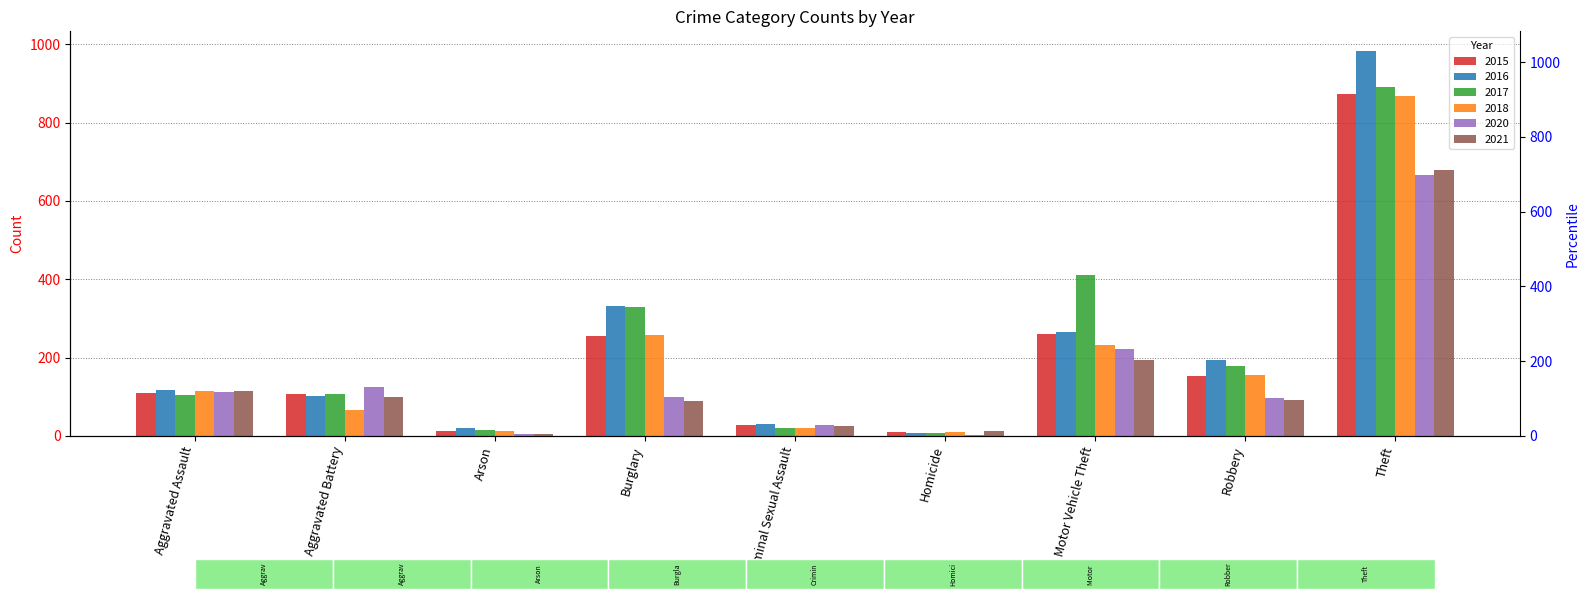

Rank the series at Aggravated Battery from lowest to highest value.

2018, 2021, 2016, 2015, 2017, 2020